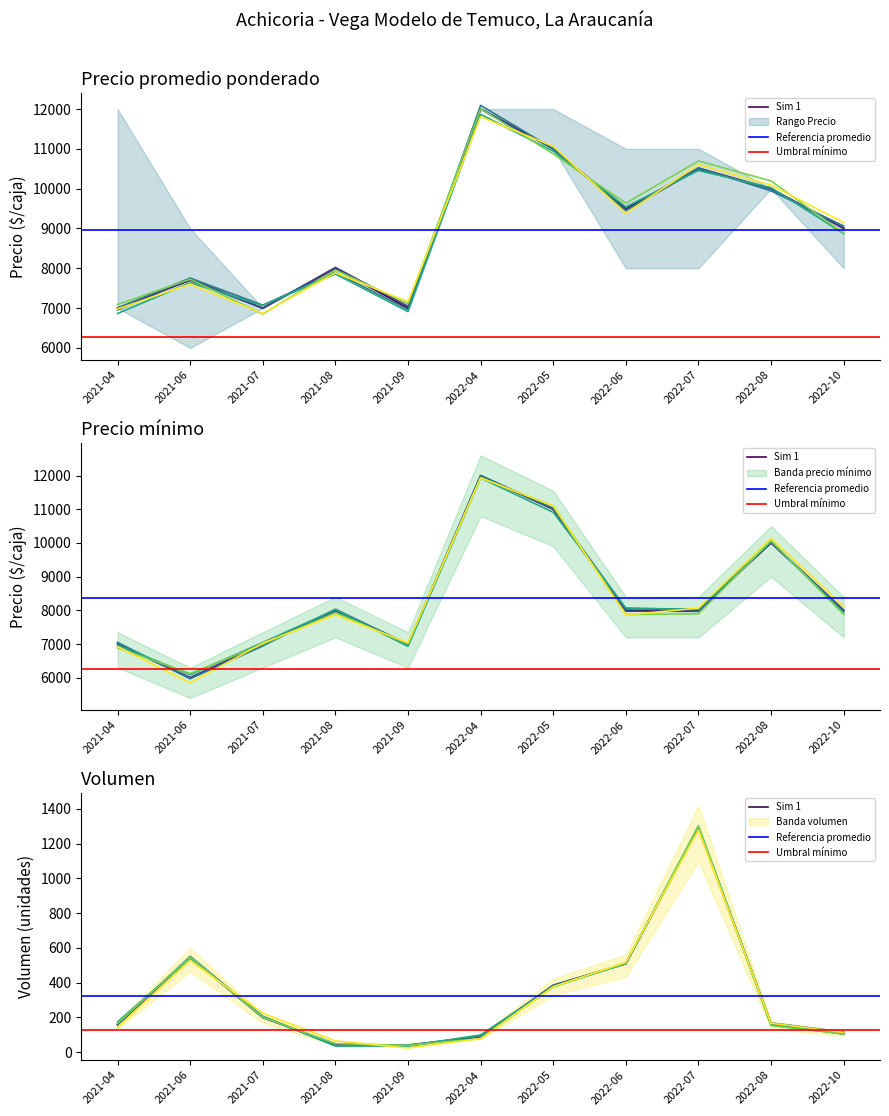

Reading left to right, list all the values displayed in this chart.

Volumen: 160	545	200	45	40	90	385	510	1290	160	110
Precio promedio ponderado: 7000	7700	7000	8000	7000	12000	11000	9493	10514	10000	9000
Precio minimo: 7000	6000	7000	8000	7000	12000	11000	8000	8000	10000	8000